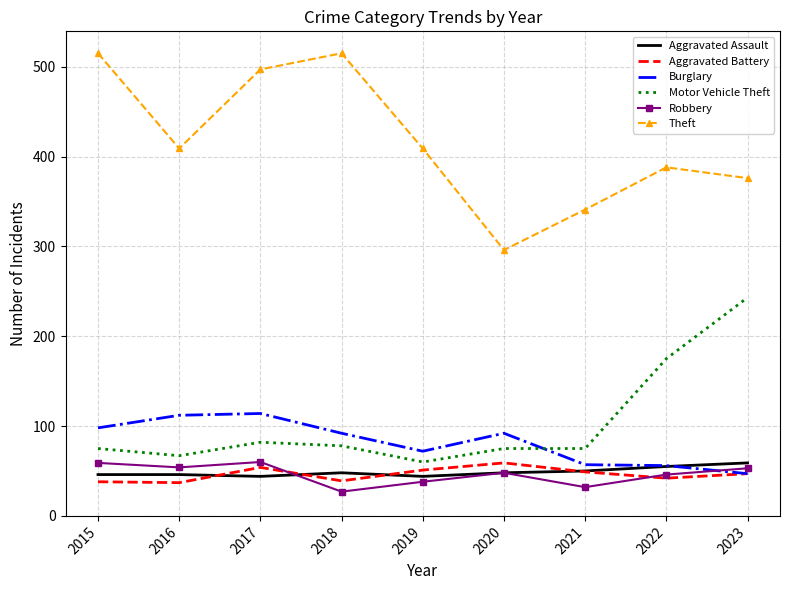

What is the total value across all series at 2019?

674